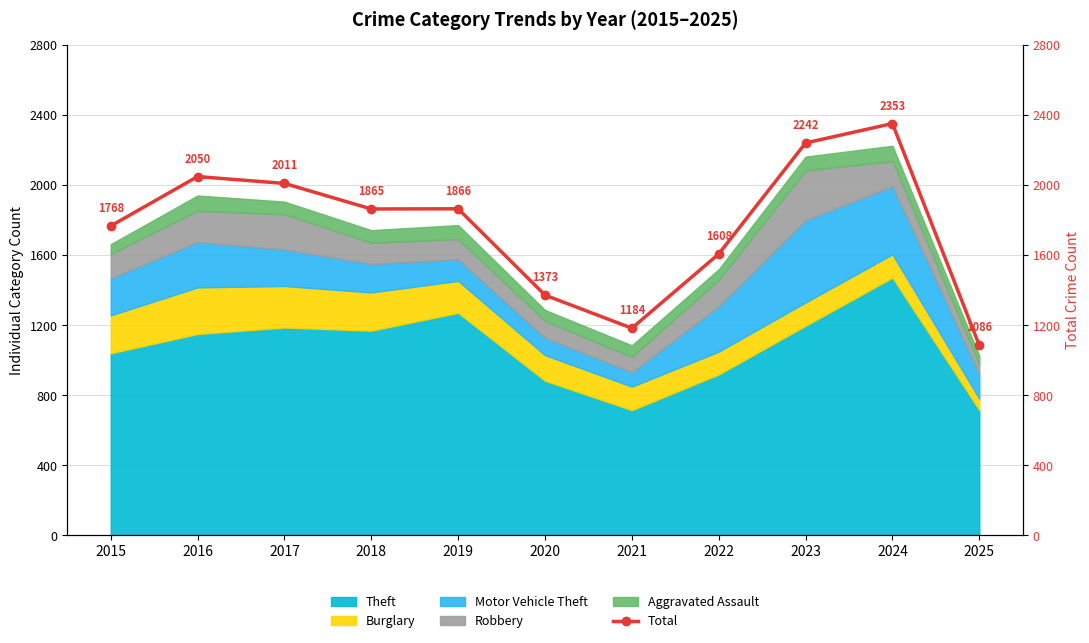

True or false: the data shows 2998 at 2023.

False